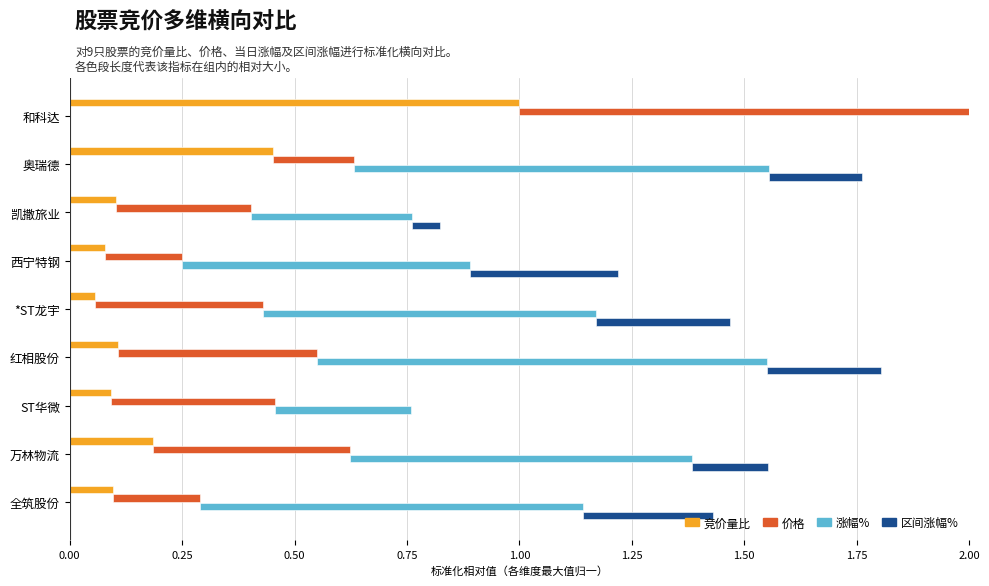

What position from the left is 西宁特钢?

4